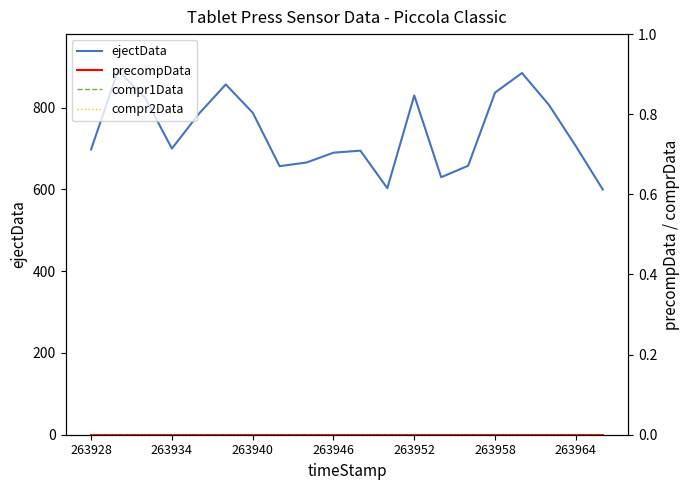

Which category has the highest value in the compr2Data series?

263928